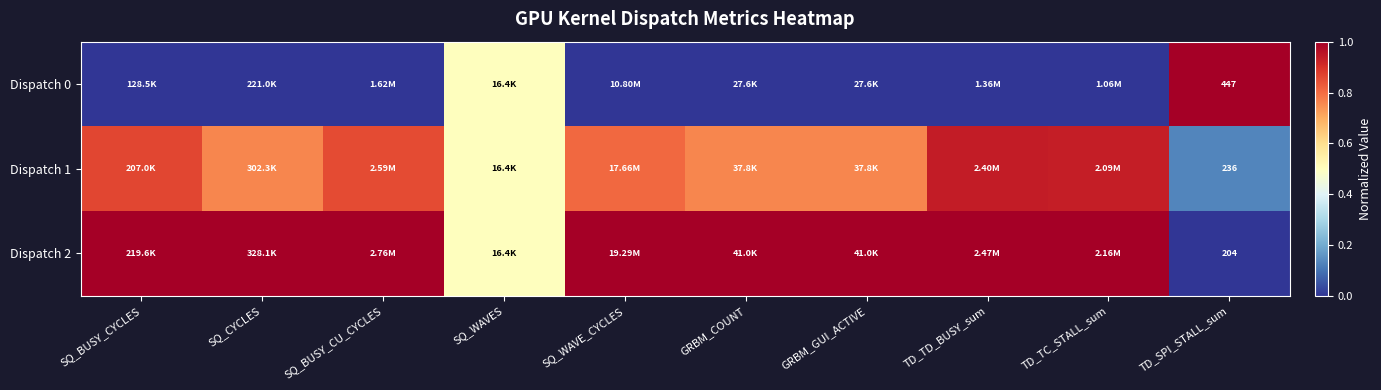

At GRBM_COUNT, list the series in order from smallest to largest.

Dispatch 0, Dispatch 1, Dispatch 2